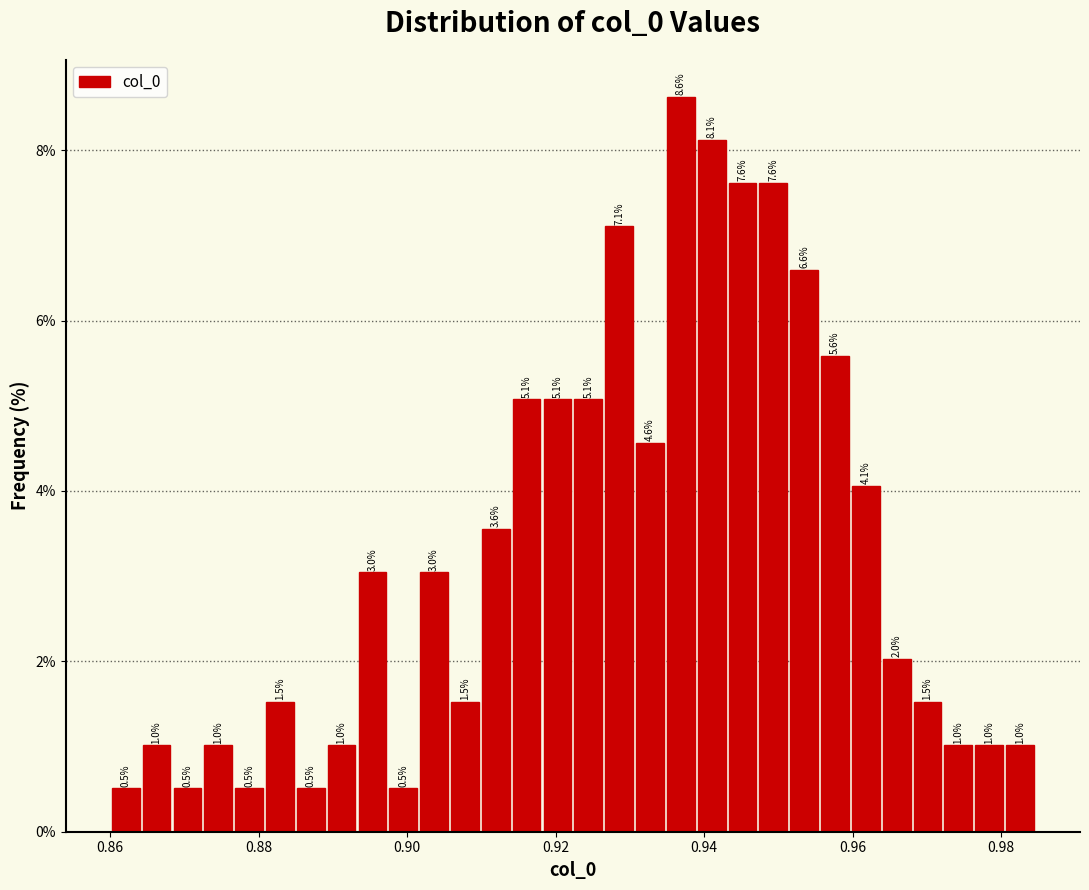

Read against the x-axis, roughly where is the centre of the tallest bar?

0.936